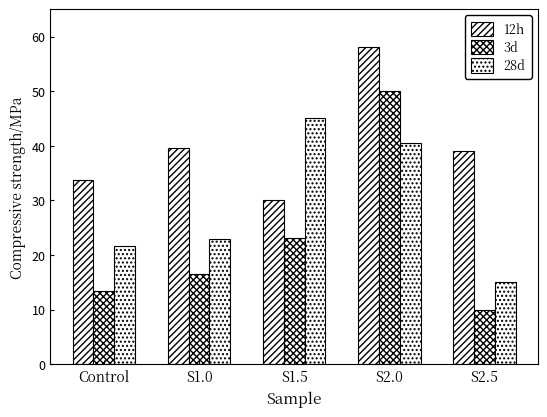

Where does the 28d series first go above 22?

S1.0